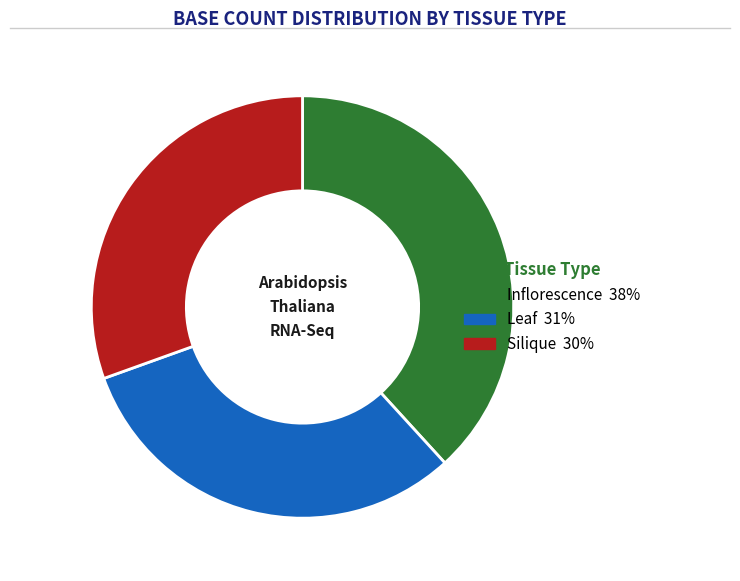

Is there a majority slice in this chart?

No